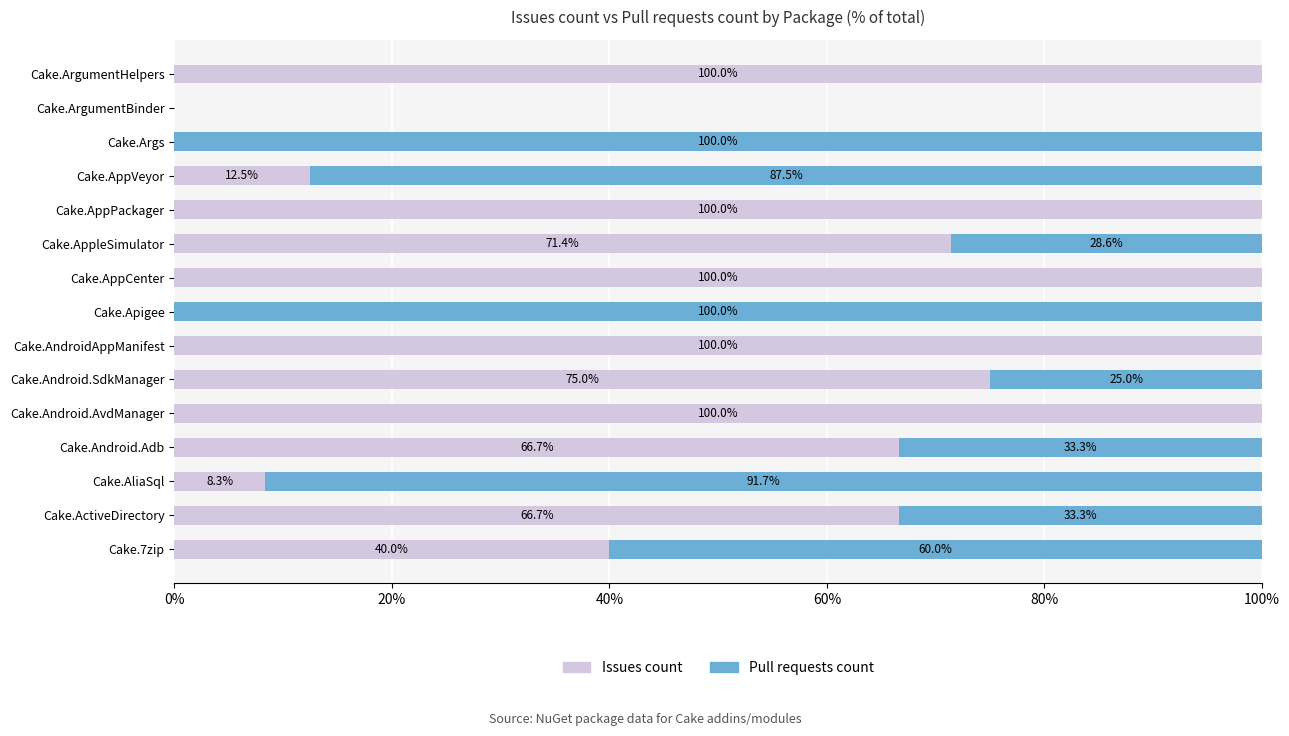

At which label is Issues count closest to 50?

Cake.7zip